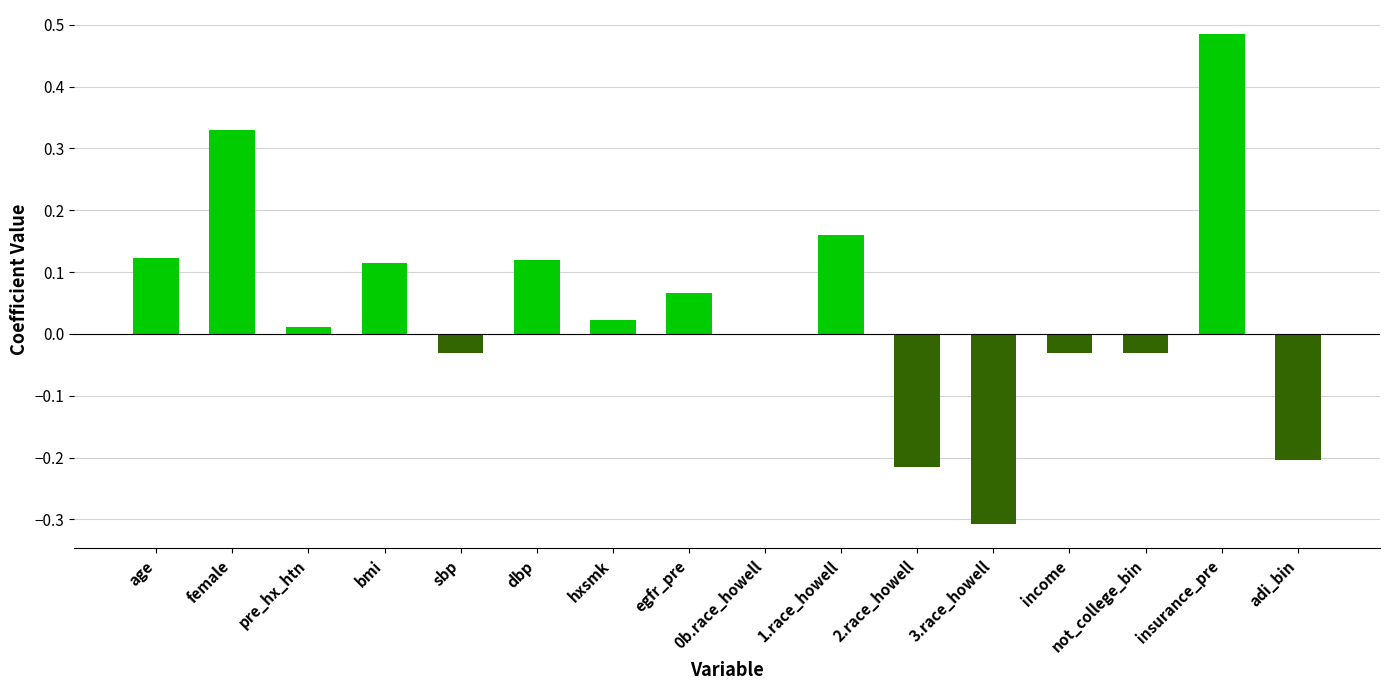

What is the sum of the values at 1.race_howell and insurance_pre?

0.6